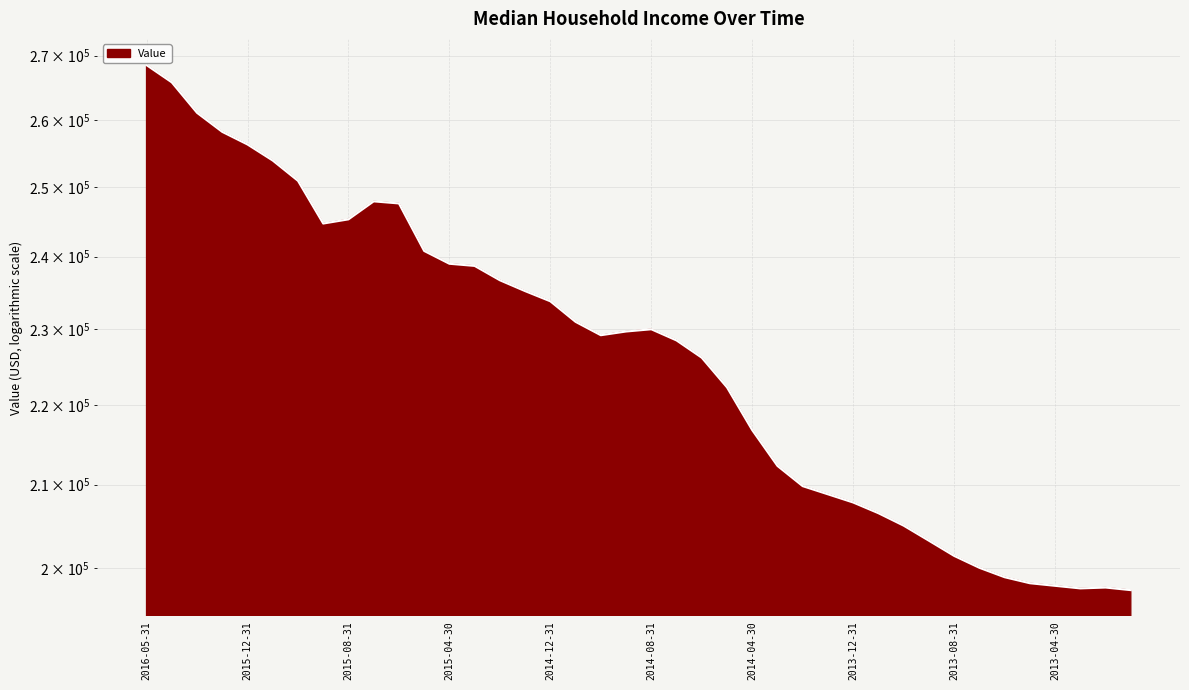

What is the label of the 19th point from the left?

2014-10-31